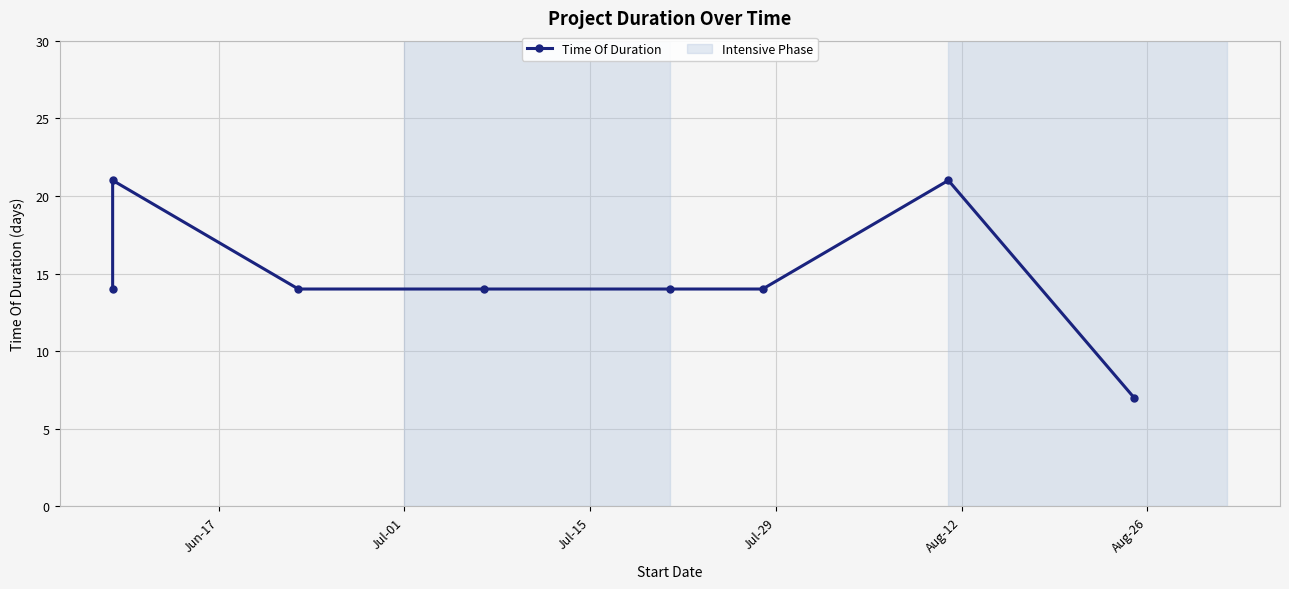

Reading right to left, extract all data points from this chart.

7	21	14	14	14	14	21	14